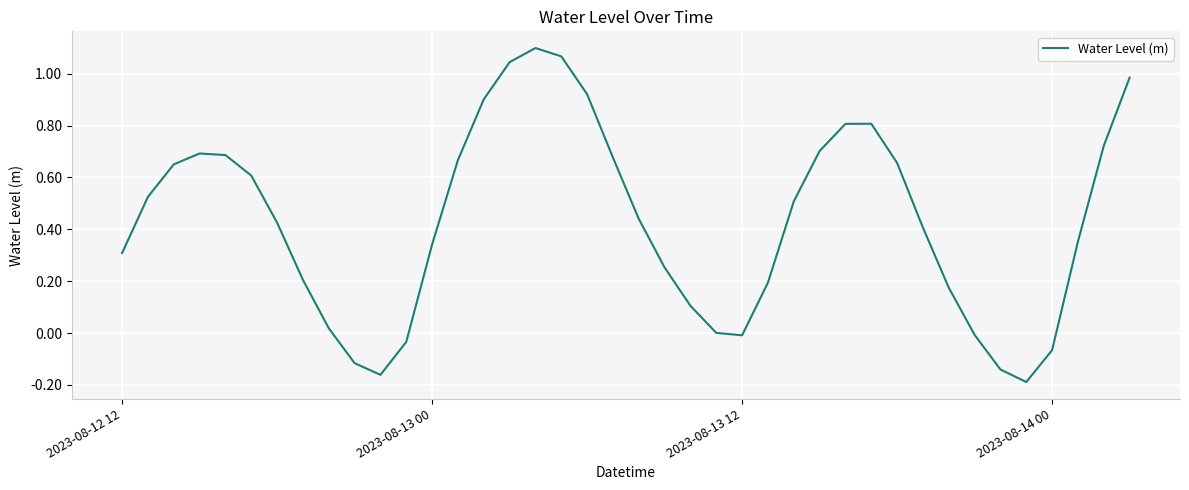

What is the difference between the maximum and minimum values?

1.3